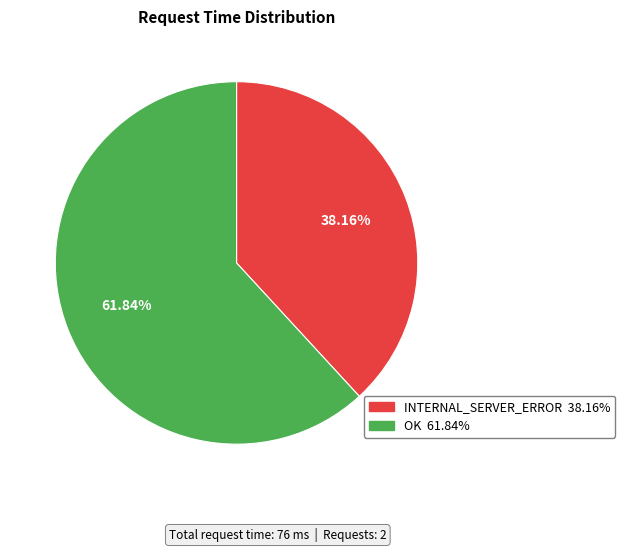

How many slices are in this pie chart?

2